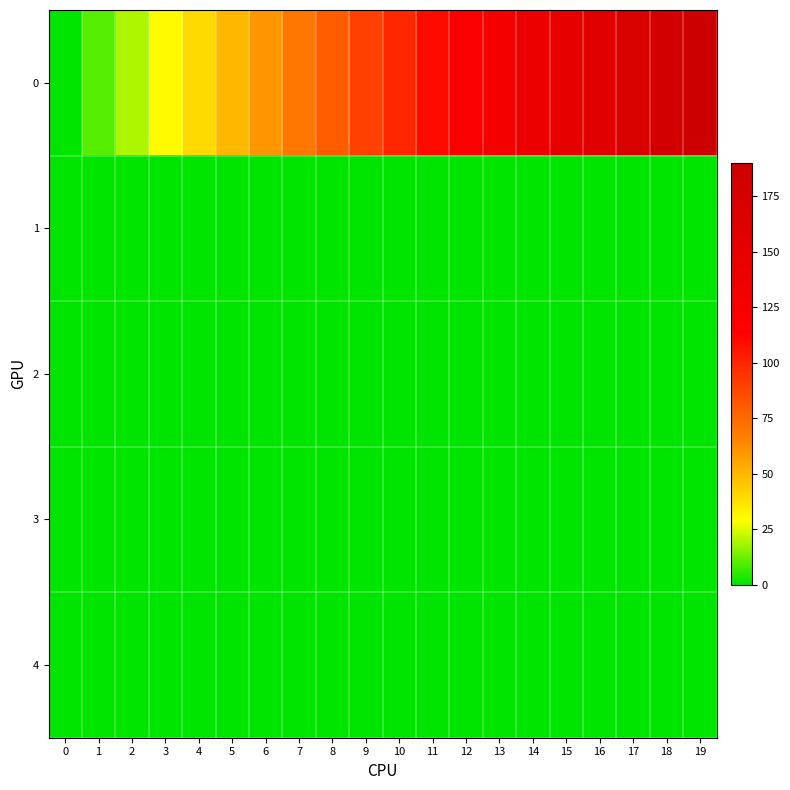

At how many categories does at least one series exceed 34?

16